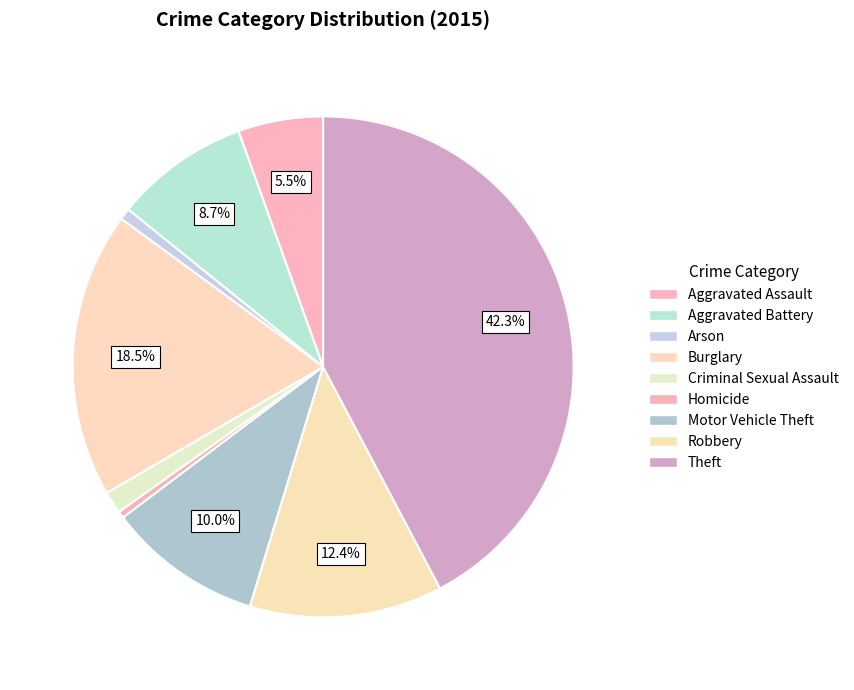

Count the number of slices in the pie.

9